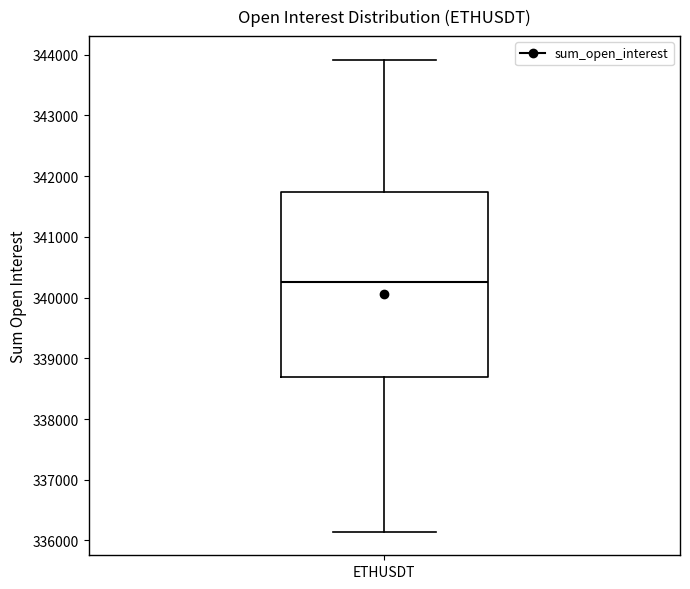

Read this box plot against the y-axis: the position of the median line, the range covered by the box, and the ends of both whiskers. The values are not printed on the chart, so give them approximately, as read against the axis.

median 340200, box 338700 to 341700, whiskers 336100 to 343900